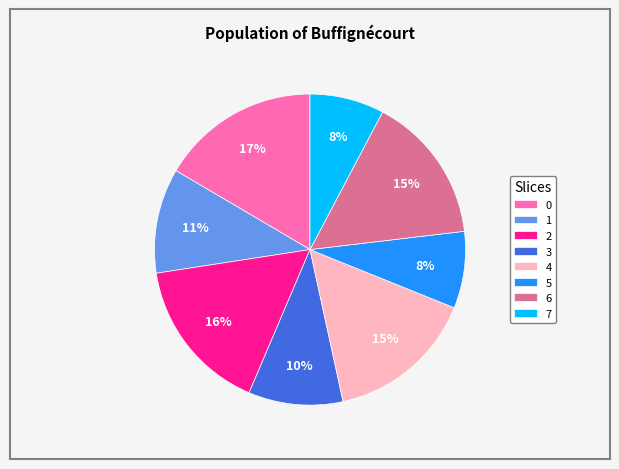

Does 3 represent more than half of the total?

No